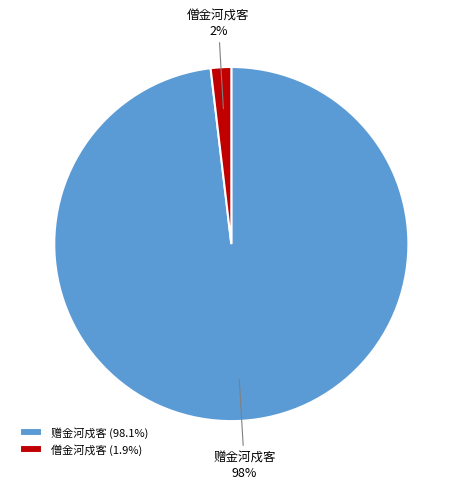

To the nearest percent, what is the combined percentage of 僧金河戍客 and 赠金河戍客?

100%